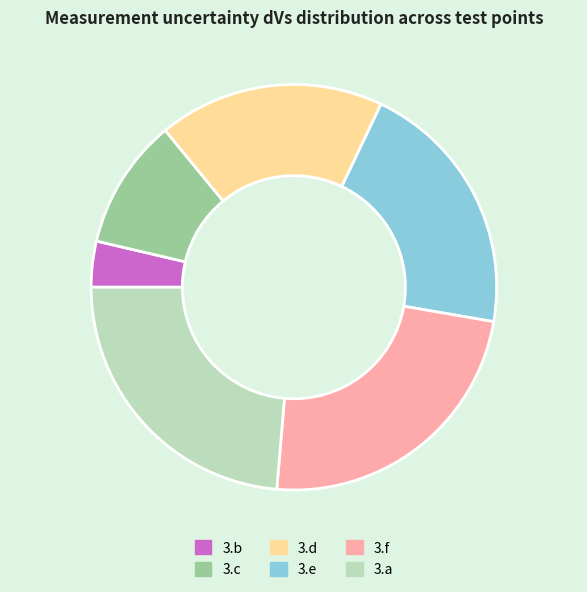

Which has a higher value, 3.c or 3.e?

3.e